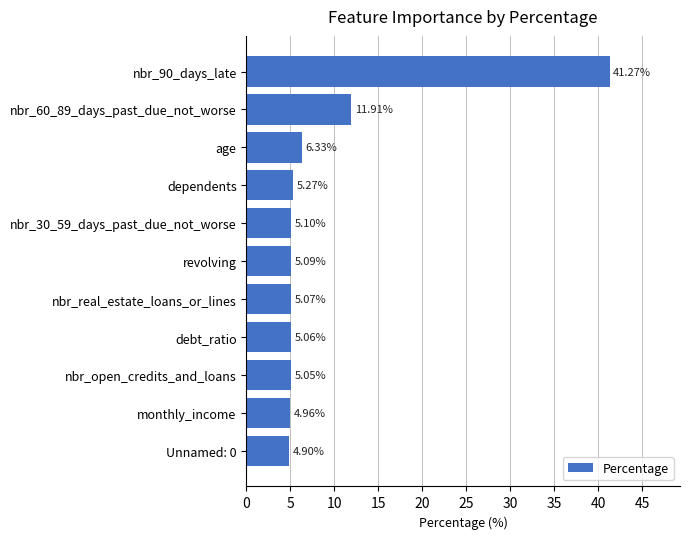

What is the label of the 8th bar from the top?

debt_ratio